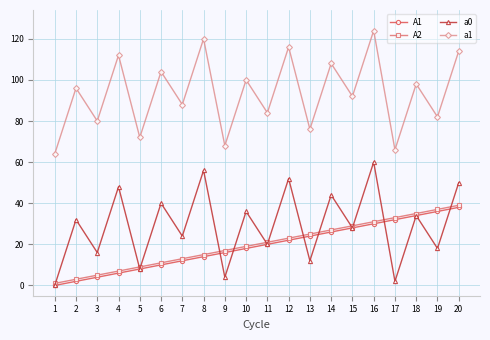

True or false: a0 has more than 1 points higher than both neighbors.

True